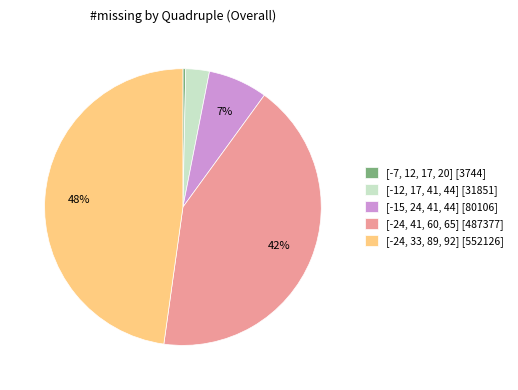

The [-15, 24, 41, 44] [80106] slice represents 7% of the pie. True or false?

True